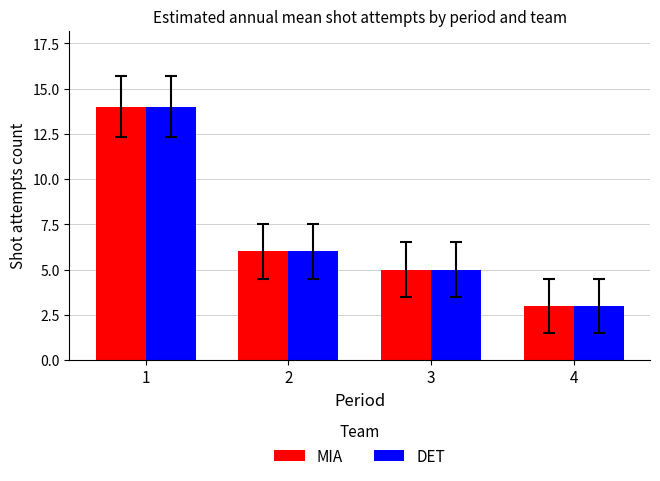

Is it true that MIA equals 2 at 4?

False